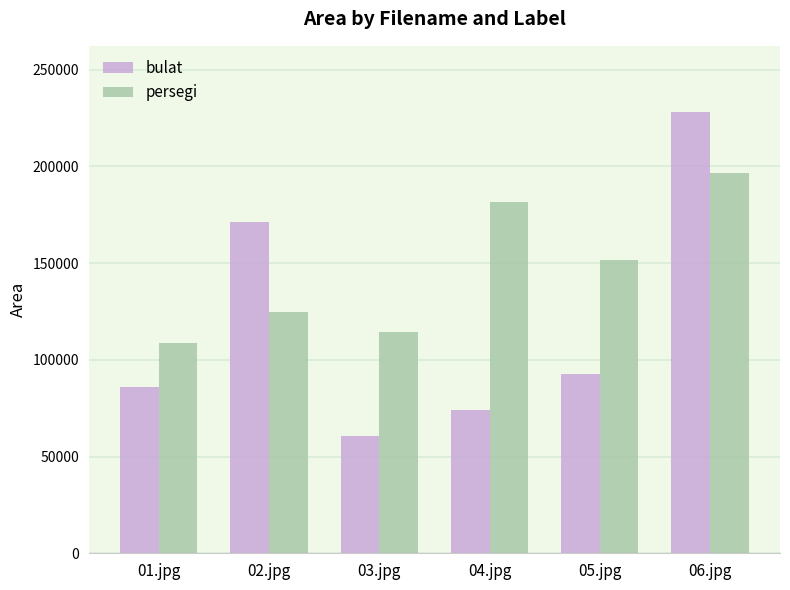

How many groups of bars are there?

6